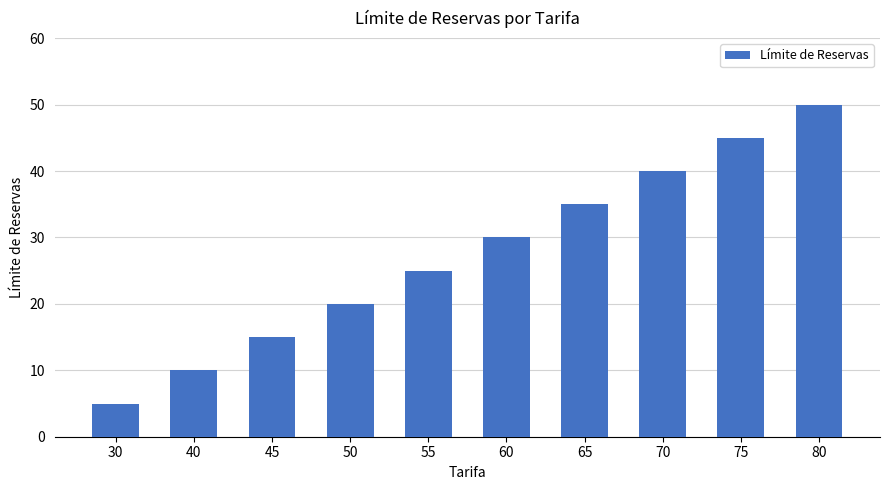

What is the difference between the maximum and minimum values?

45